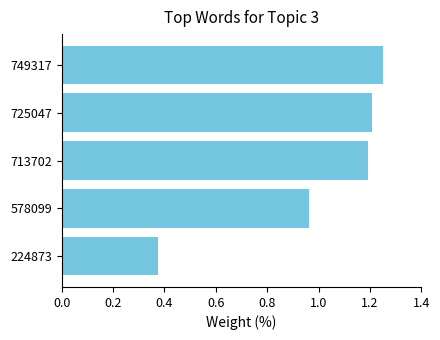

How many values are below 1?

2